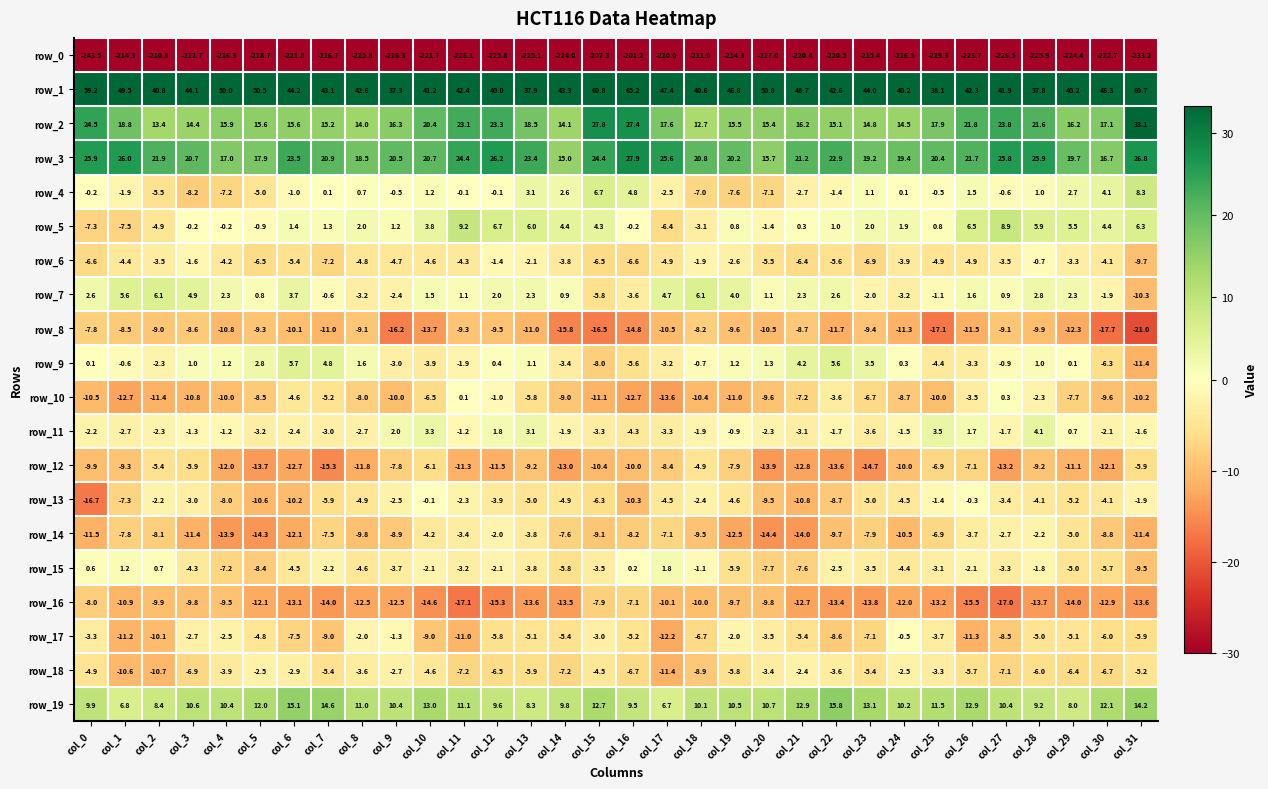

What is the average value of the row_0 series?

-219.4